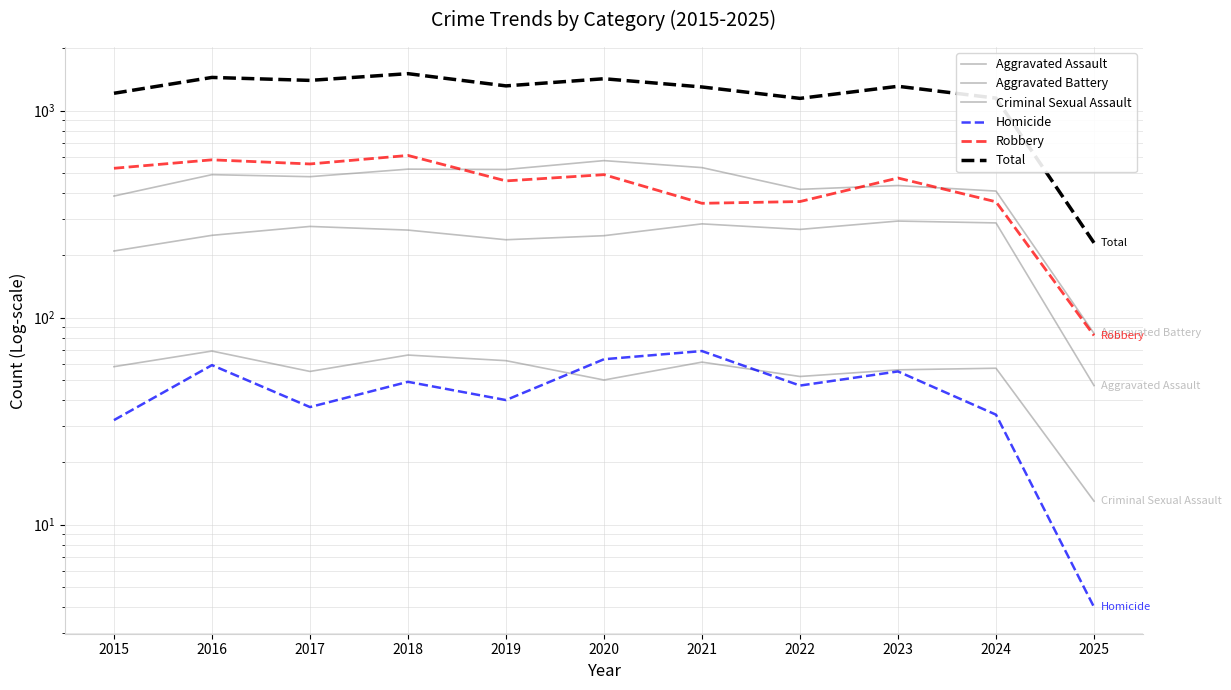

Rank the series at 2023 from highest to lowest value.

Total, Robbery, Aggravated Battery, Aggravated Assault, Criminal Sexual Assault, Homicide